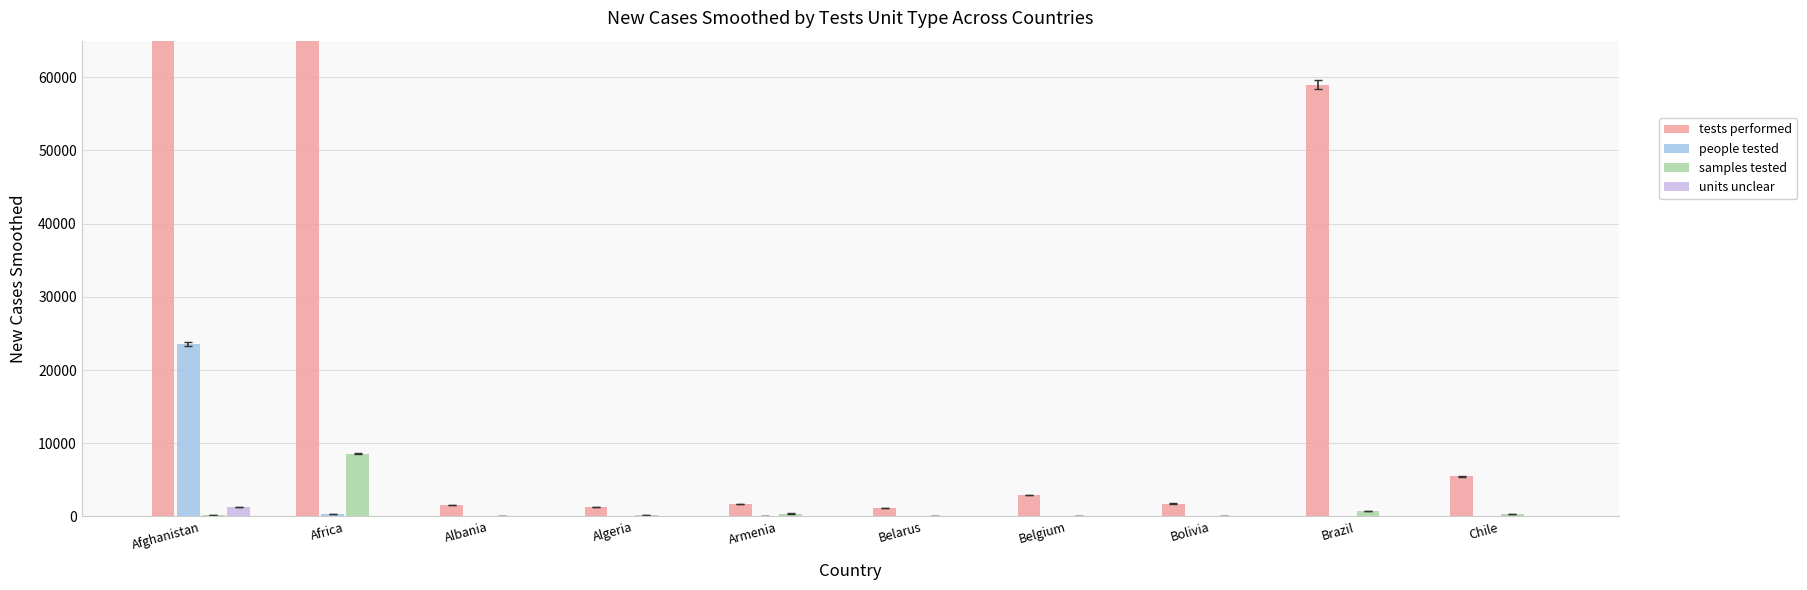

Reading left to right, transcribe all the data shown in this chart.

tests performed: Afghanistan=226571.0	Africa=97521.0	Albania=1535.0	Algeria=1277.9	Armenia=1743.6	Belarus=1102.6	Belgium=2948.9	Bolivia=1765.6	Brazil=58983.6	Chile=5465.3
people tested: Afghanistan=23571.0	Africa=286.0	Albania=0.0	Algeria=0.0	Armenia=13.6	Belarus=0.0	Belgium=0.0	Bolivia=0.0	Brazil=0.0	Chile=0.0
samples tested: Afghanistan=226.6	Africa=8559.9	Albania=76.1	Algeria=229.6	Armenia=399.6	Belarus=13.6	Belgium=0.6	Bolivia=15.4	Brazil=711.4	Chile=281.7
units unclear: Afghanistan=1277.9	Africa=0.0	Albania=0.0	Algeria=0.0	Armenia=0.0	Belarus=0.0	Belgium=0.0	Bolivia=0.0	Brazil=0.0	Chile=0.0